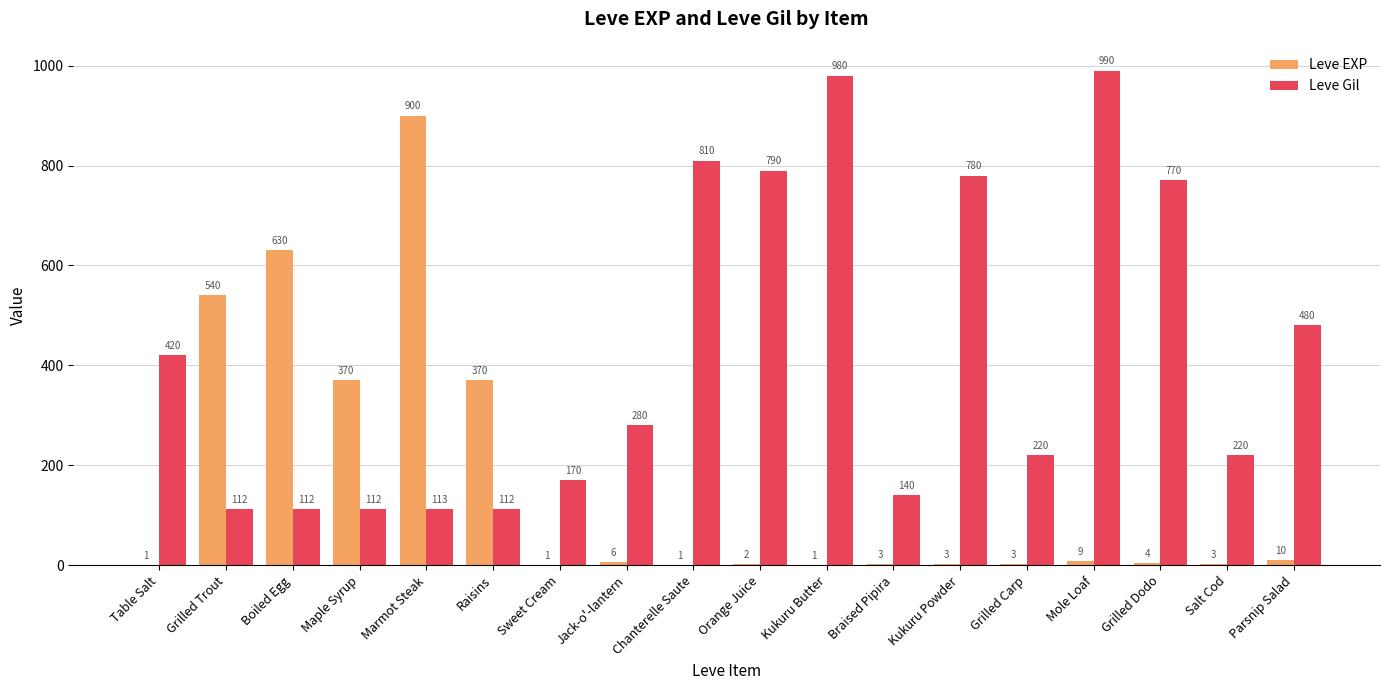

Which category has the highest value across all series?

Mole Loaf